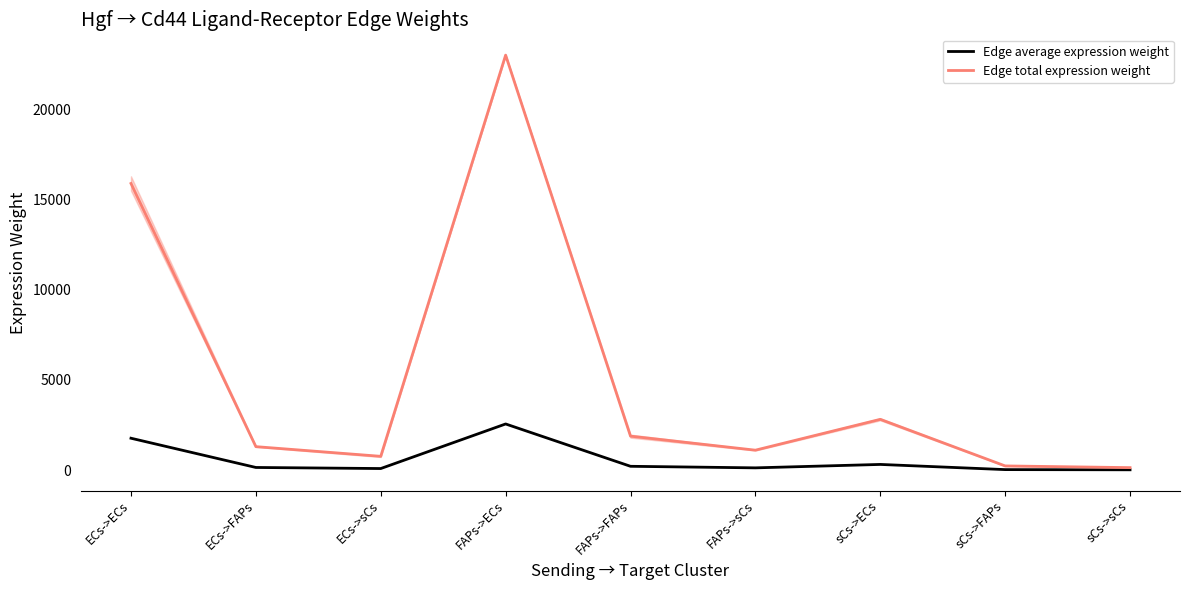

In Edge average expression weight, how many points are lower than both neighbors (excluding endpoints)?

2